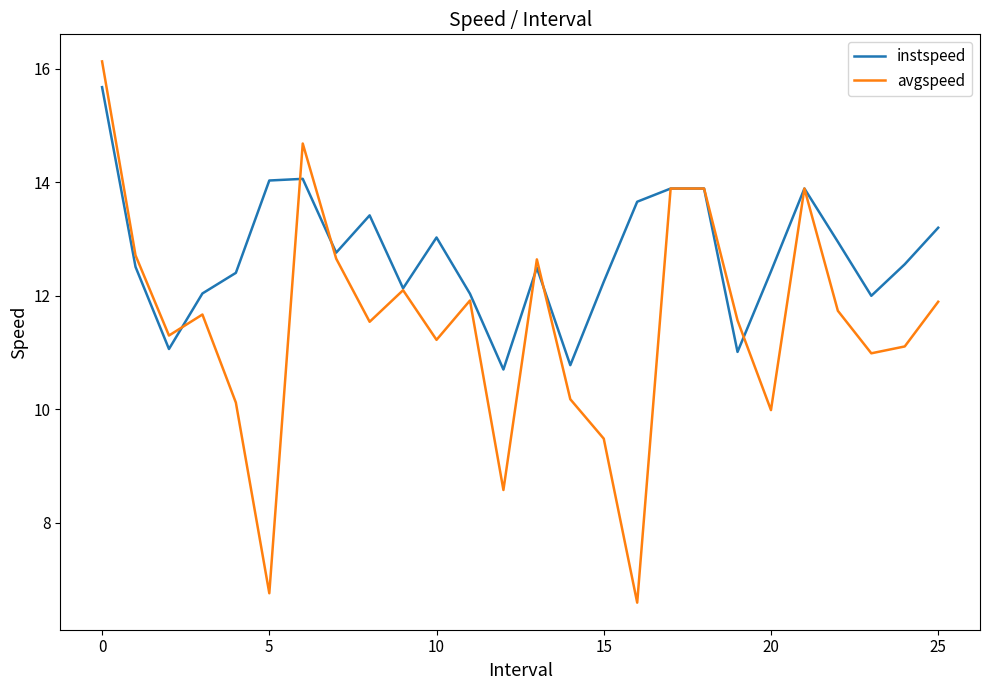

List the series in order of their peak value, highest first.

avgspeed, instspeed